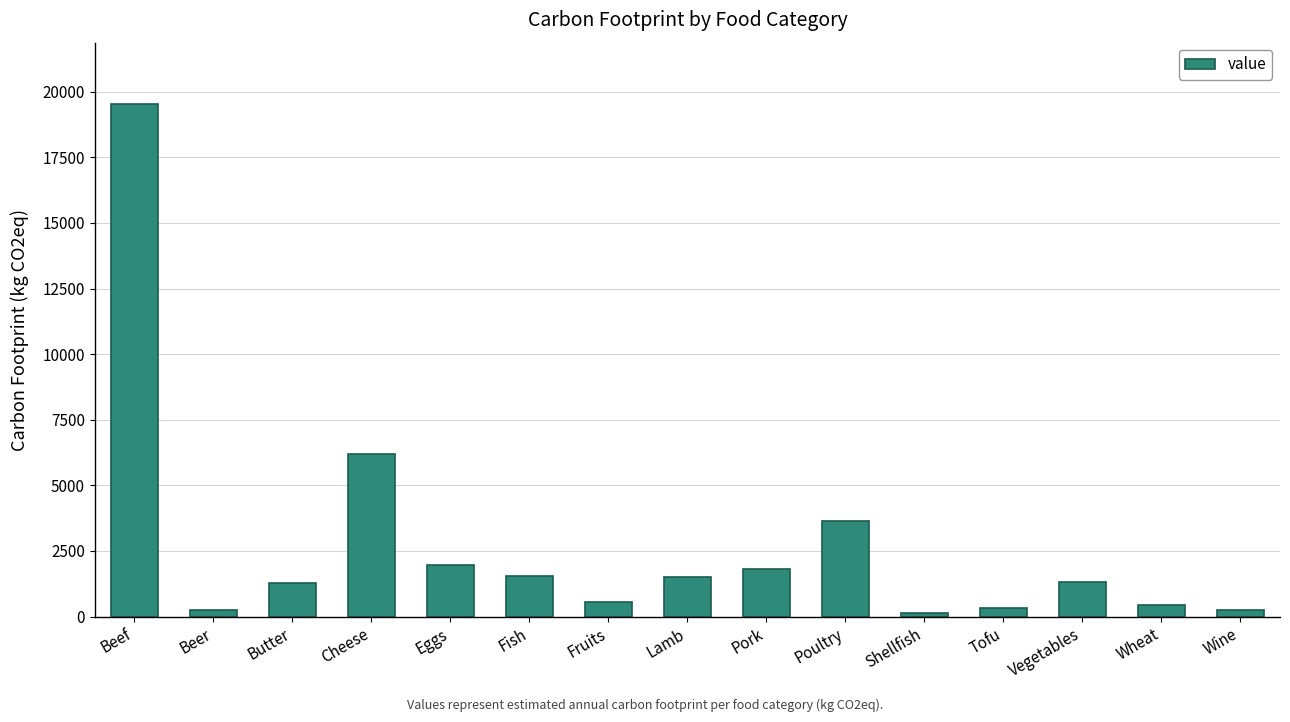

Are the bars grouped side by side (vs. stacked)?

No